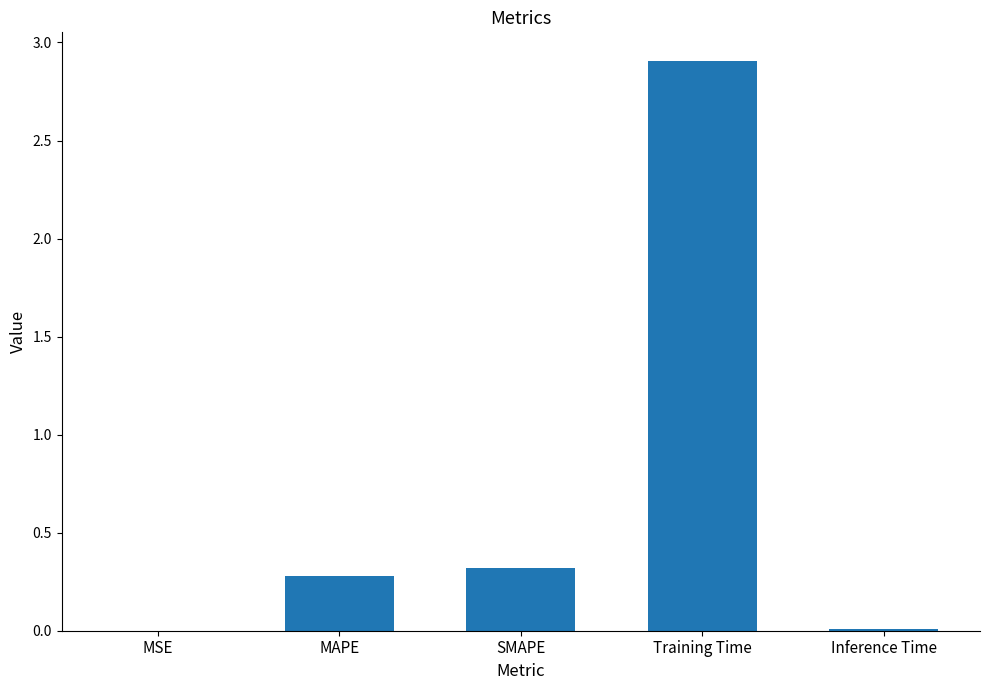

Is it true that the value at SMAPE is 0.3?

True